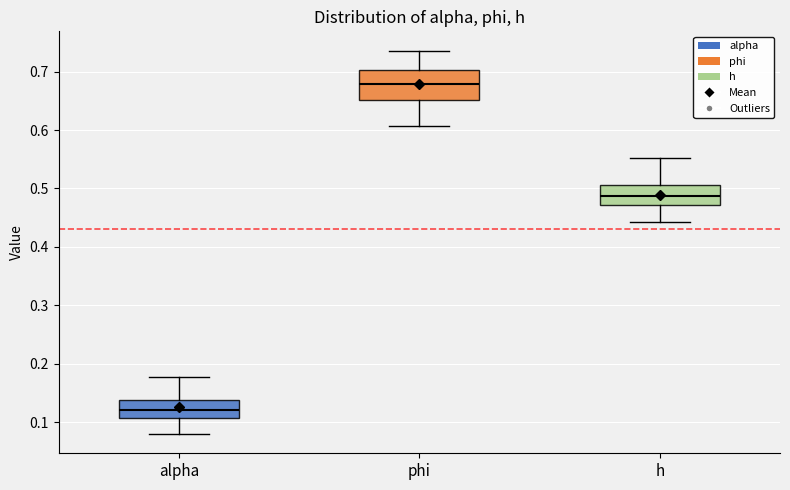

Which box is the tallest, from its lower edge to its upper edge?

phi